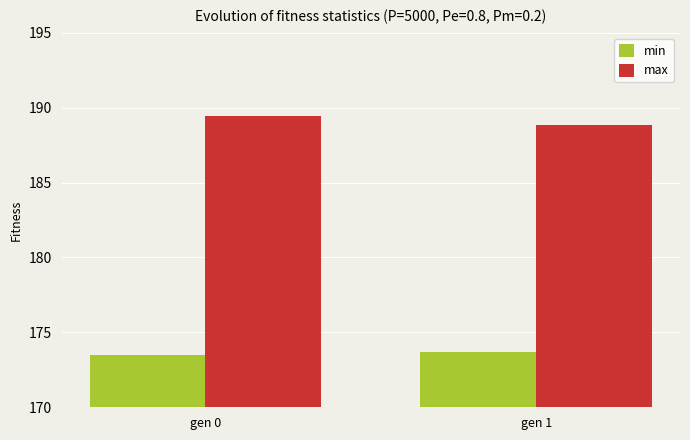

The value of max at gen 0 is 43.1. True or false?

False